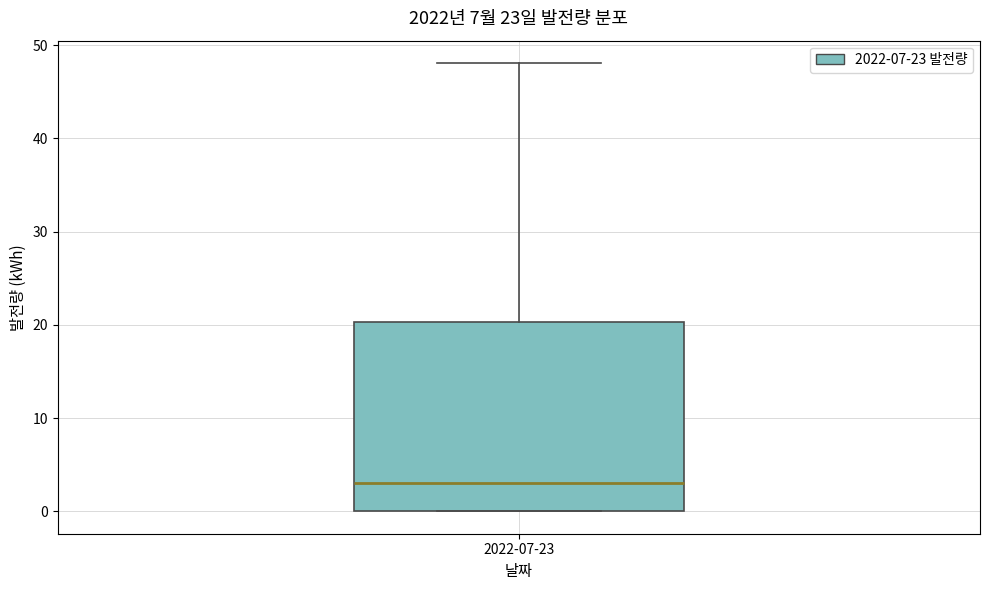

Where is the lower edge of the box for 2022-07-23 on the y-axis? The values are not printed on the chart, so give them approximately, as read against the axis.

0